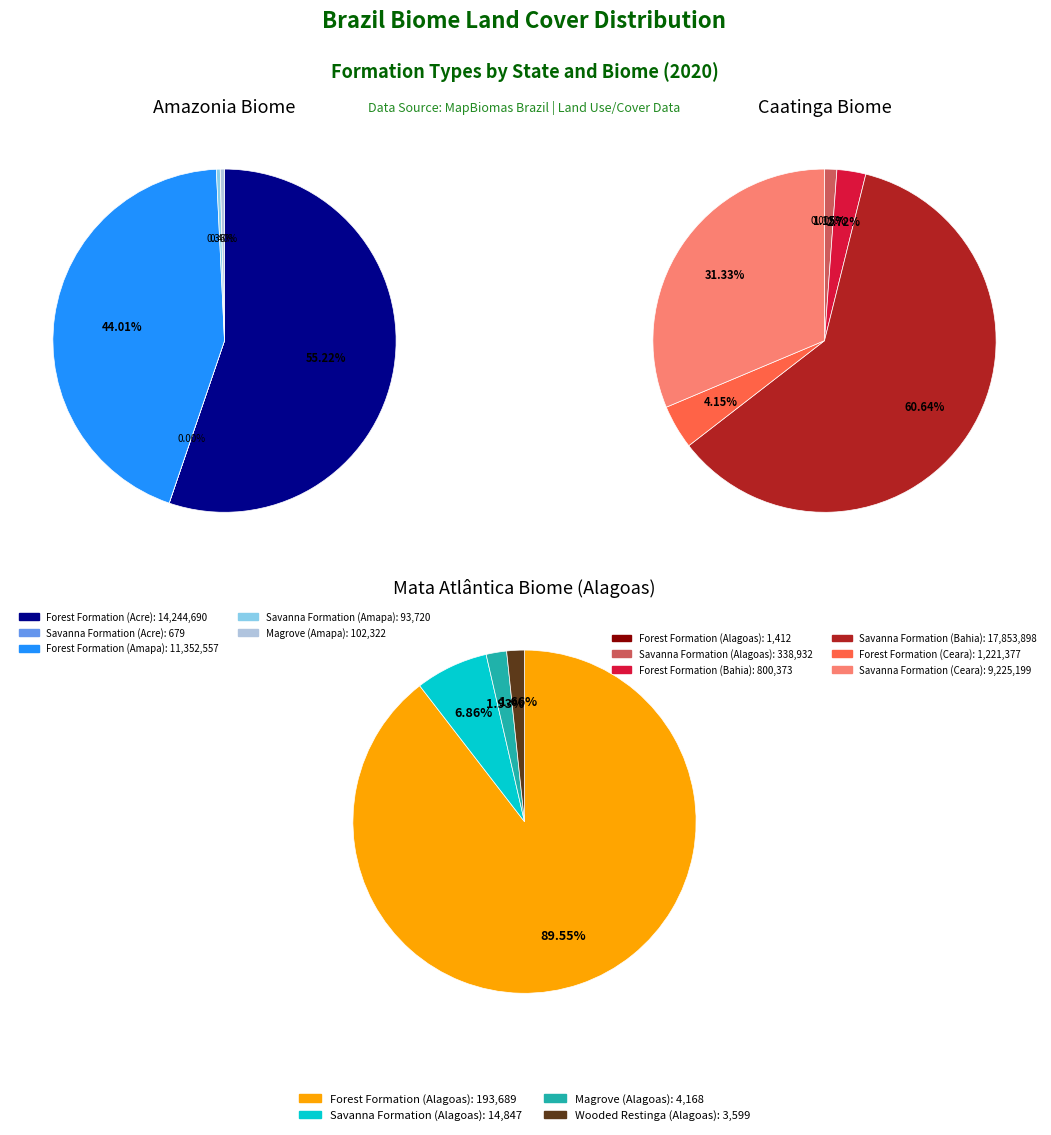

The Forest Formation slice represents 32% of the pie. True or false?

False